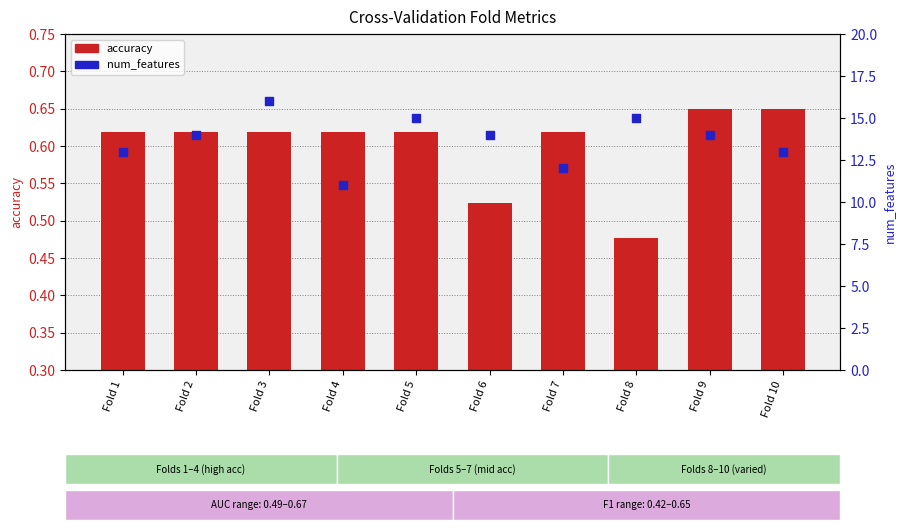

At how many categories does at least one series exceed 14?

3